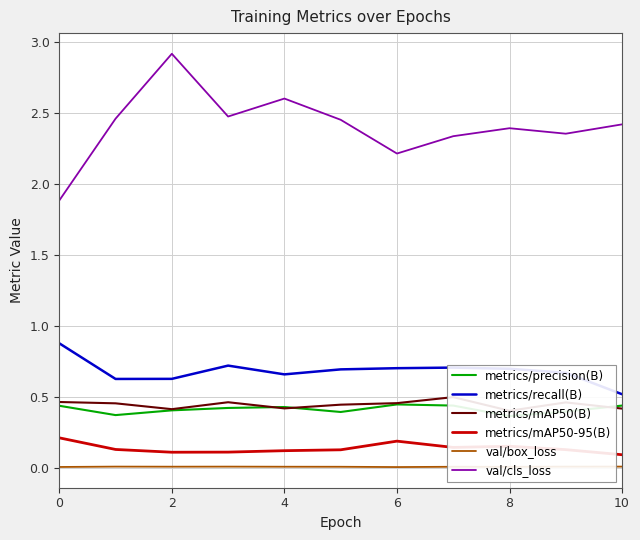

At which category does the chart reach its minimum across all series?

6